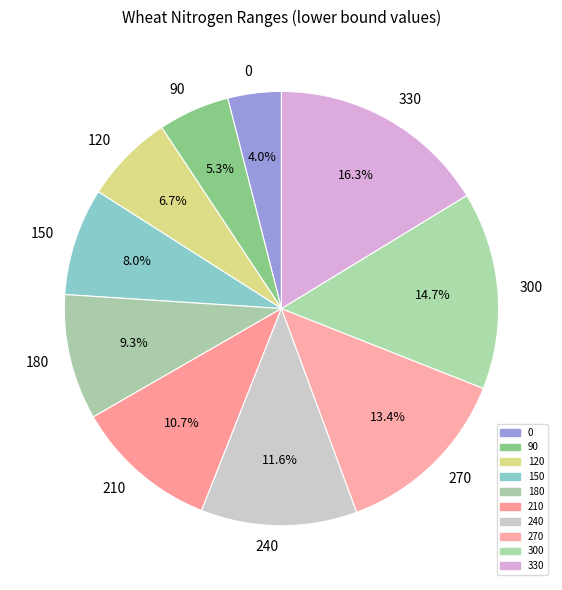

Rank the categories by value from highest to lowest.

330, 300, 270, 240, 210, 180, 150, 120, 90, 0